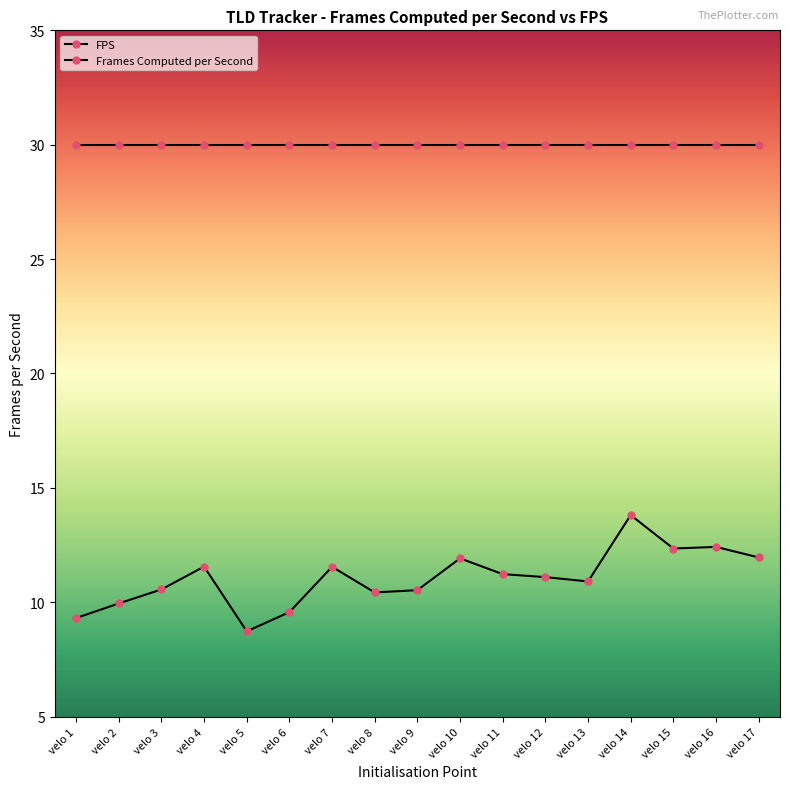

What is the minimum value shown in the chart?

8.7